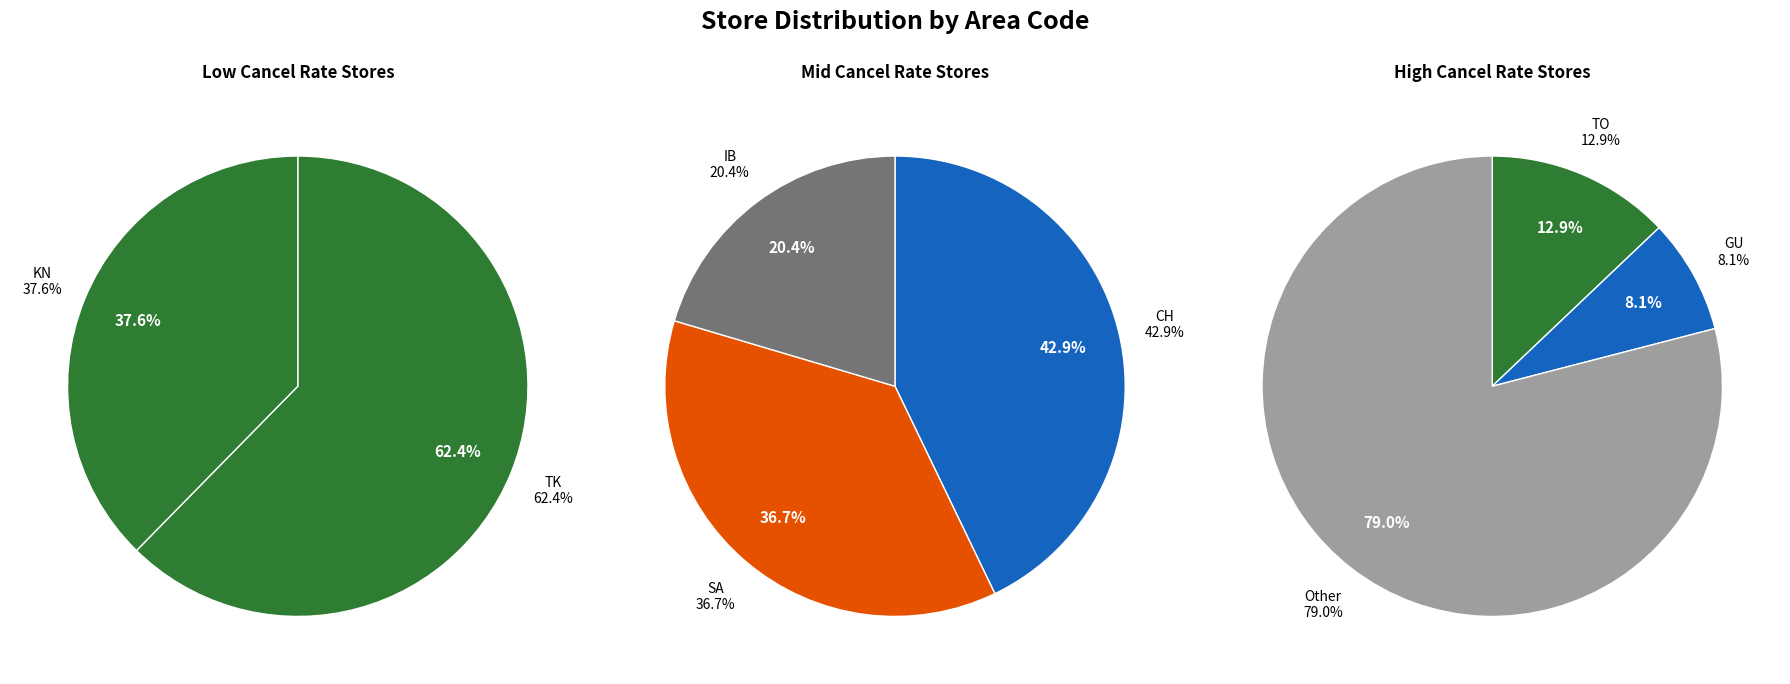

Approximately how many times larger is the value at Other compared to GU?

9.8